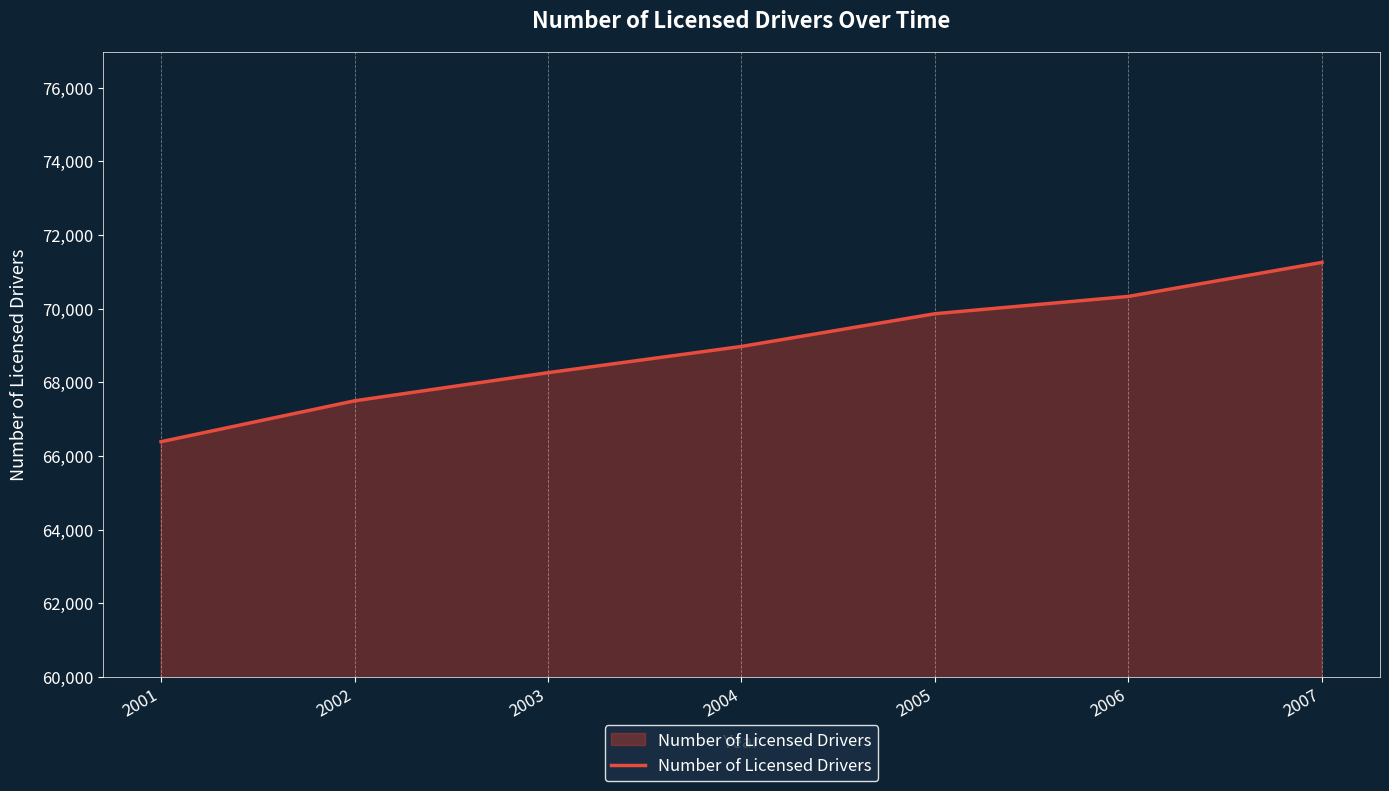

The chart shows a value of 17700 at 2006. True or false?

False